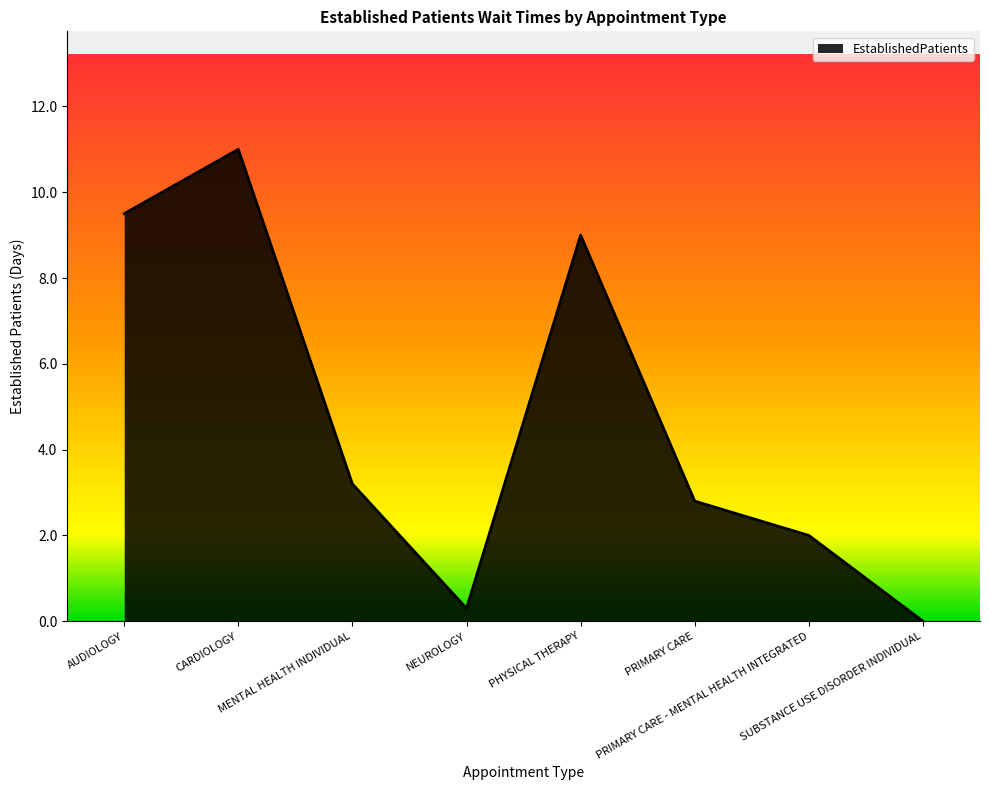

What is the greatest value displayed?

11.0